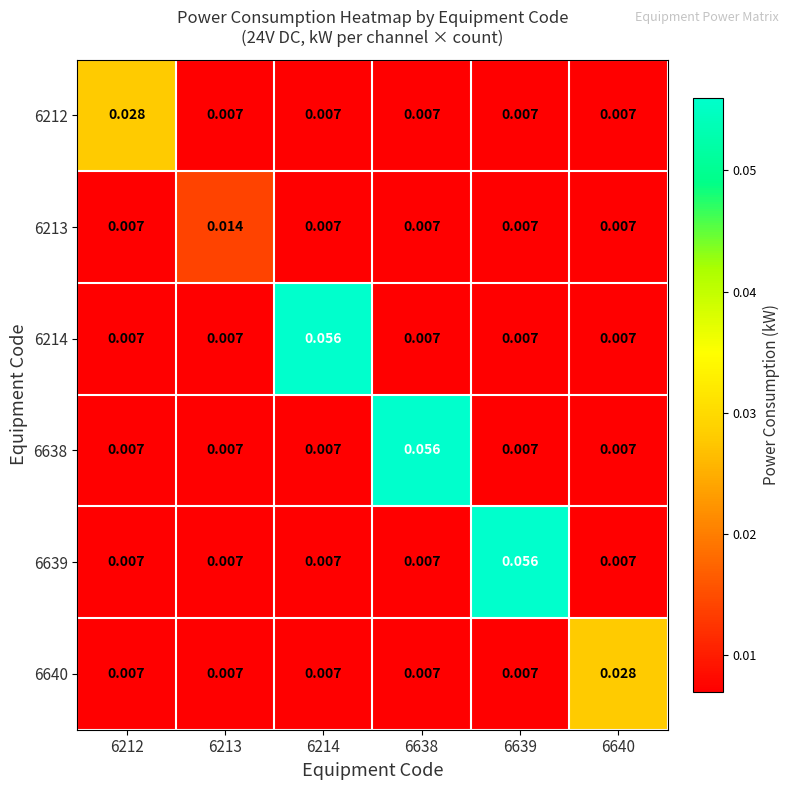

Is the value of 6213 at 6213 greater than the value of 6639 at 6640?

Yes